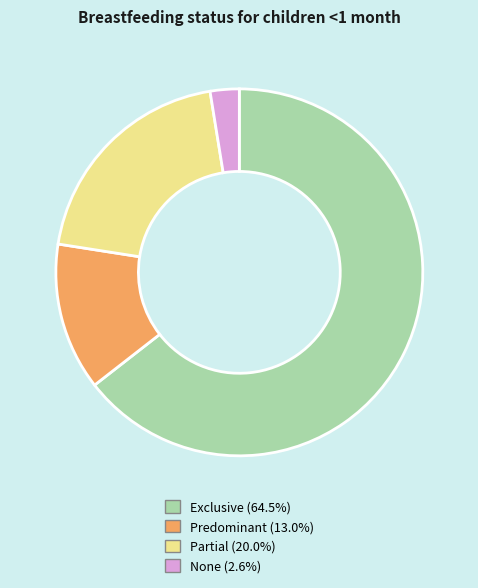

Which slice is the largest?

Exclusive